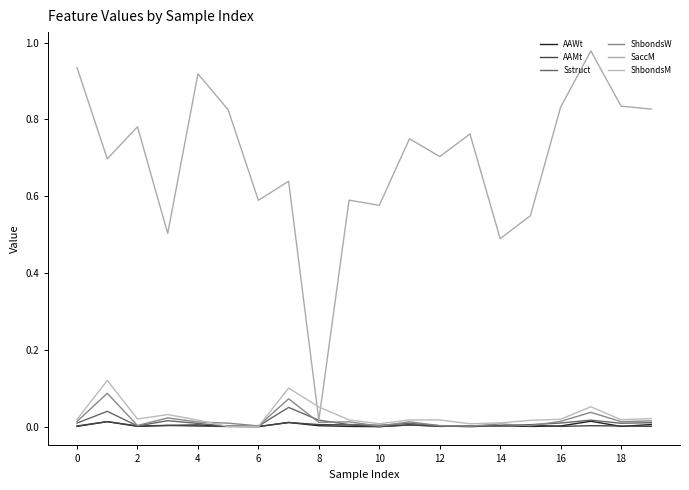

Does the chart have visible grid lines?

No